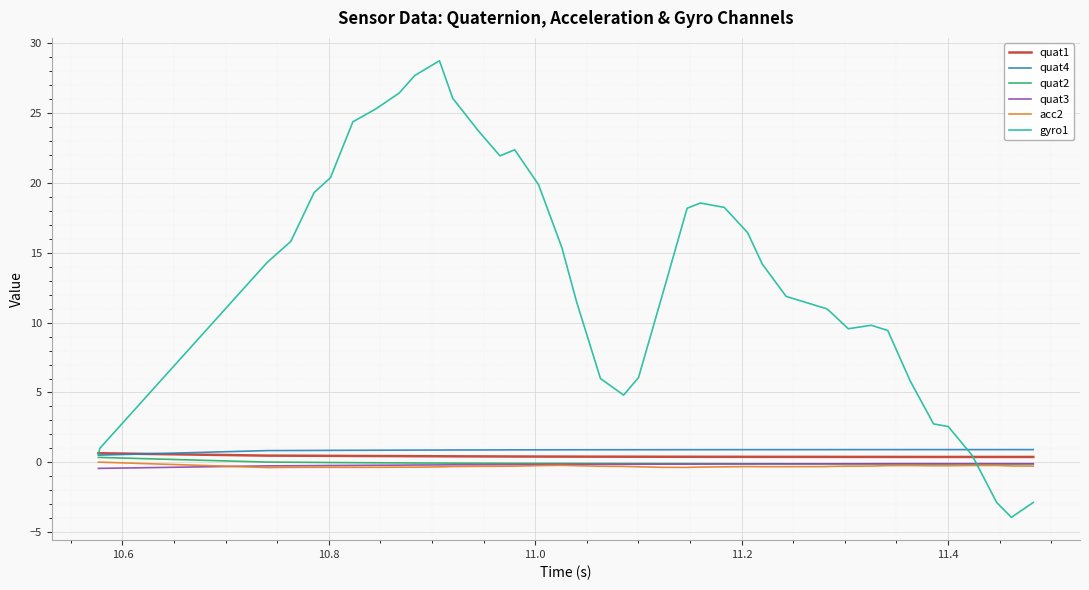

What are all the series names shown in the legend?

quat1, quat4, quat2, quat3, acc2, gyro1